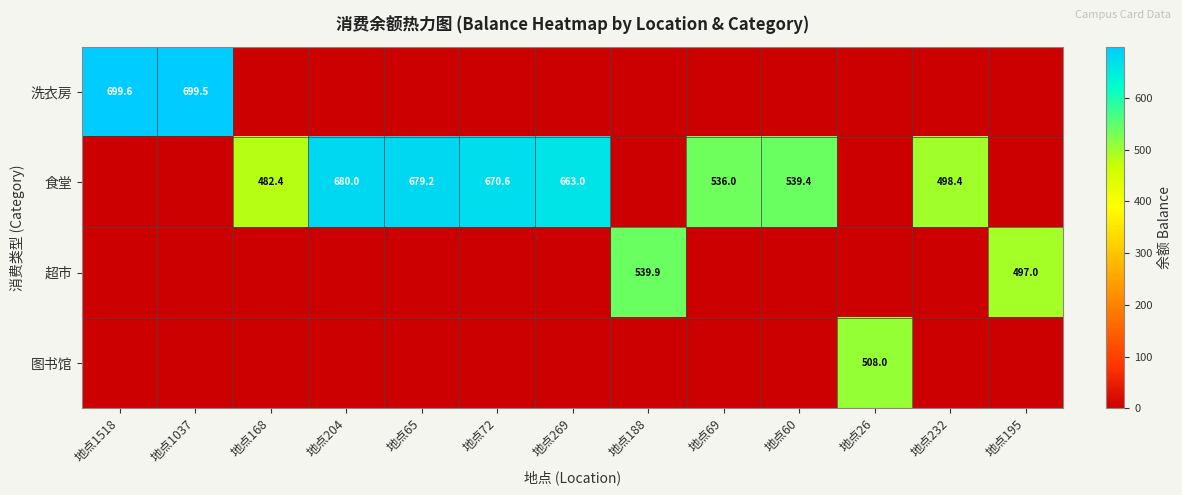

What is the difference between the 食堂 values at 地点232 and 地点168?

16.0